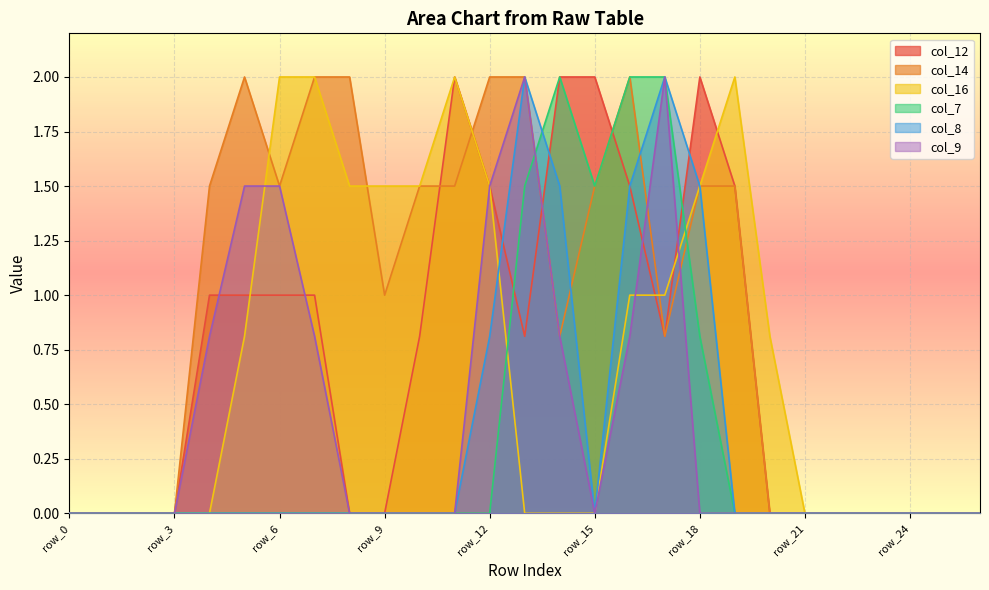

How many times do col_7 and col_12 cross each other?

3